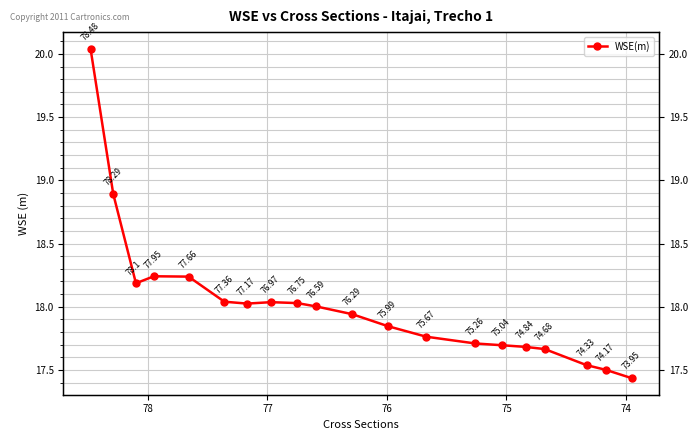

The value at 73 is 4.7. True or false?

False